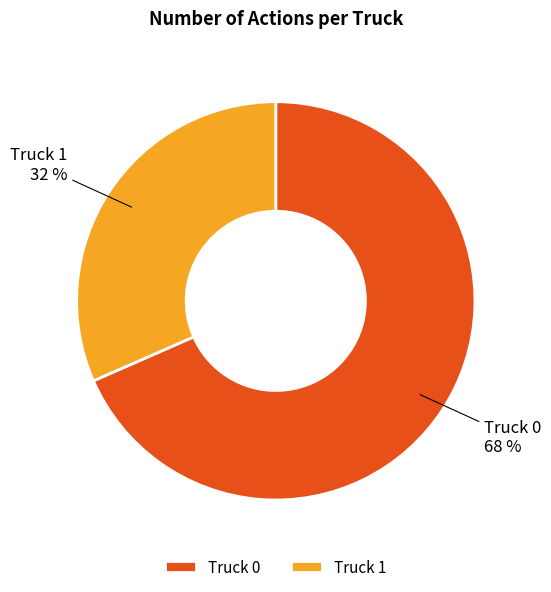

True or false: Truck 1 accounts for 32% of the total.

True